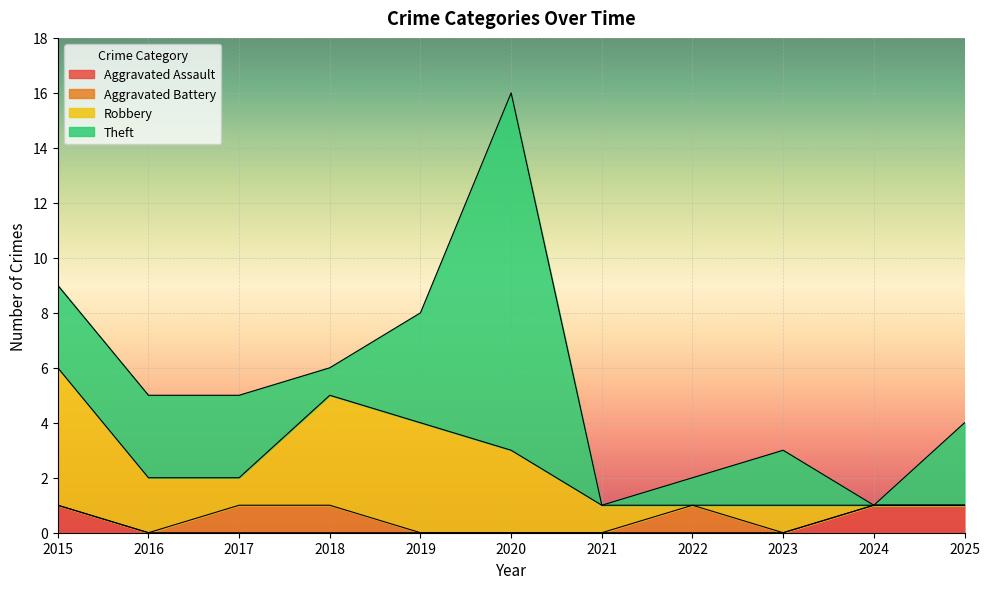

What is the difference between the maximum and second lowest values in the Theft series?

13